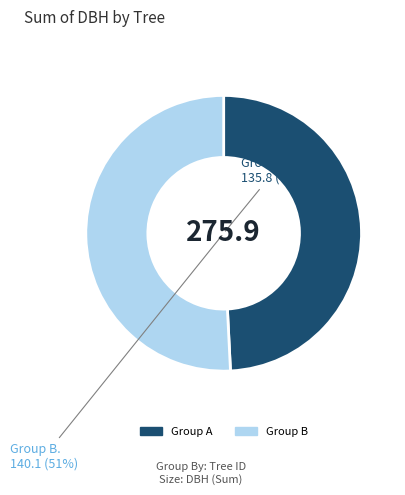

The 220345010 slice represents 24% of the pie. True or false?

False